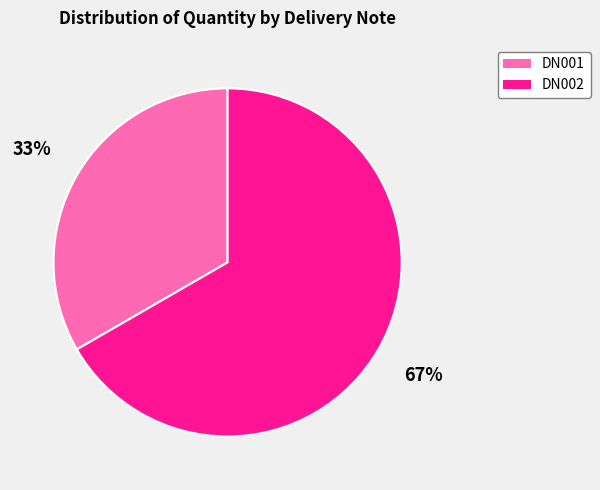

Do DN001 and DN002 together represent more than half of the pie?

Yes